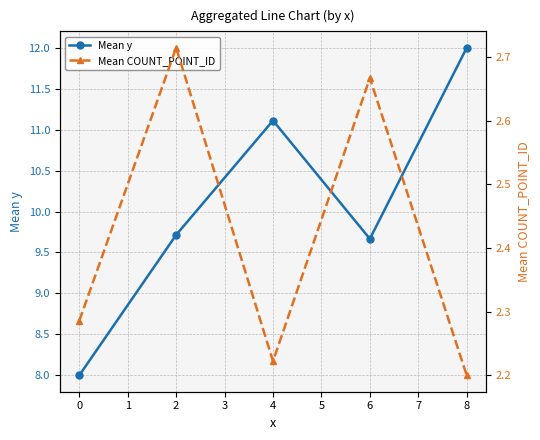

What is the value of the Mean y point at the 5th from the left?

12.0